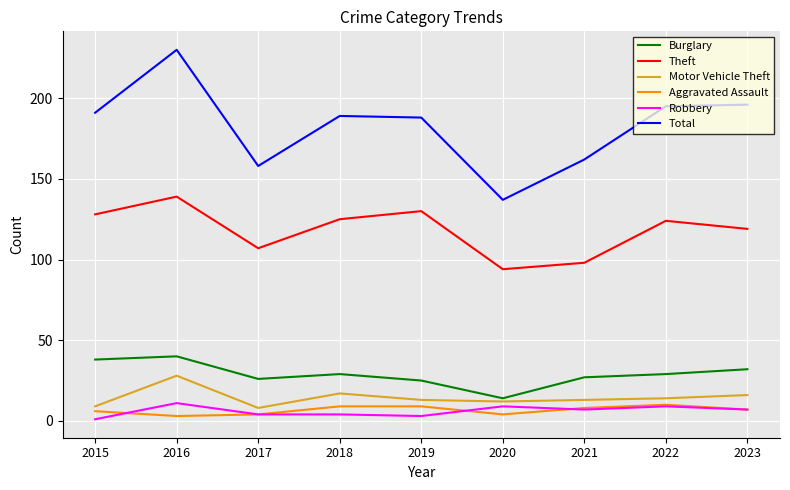

The Motor Vehicle Theft series shows 17 at 2018. True or false?

True